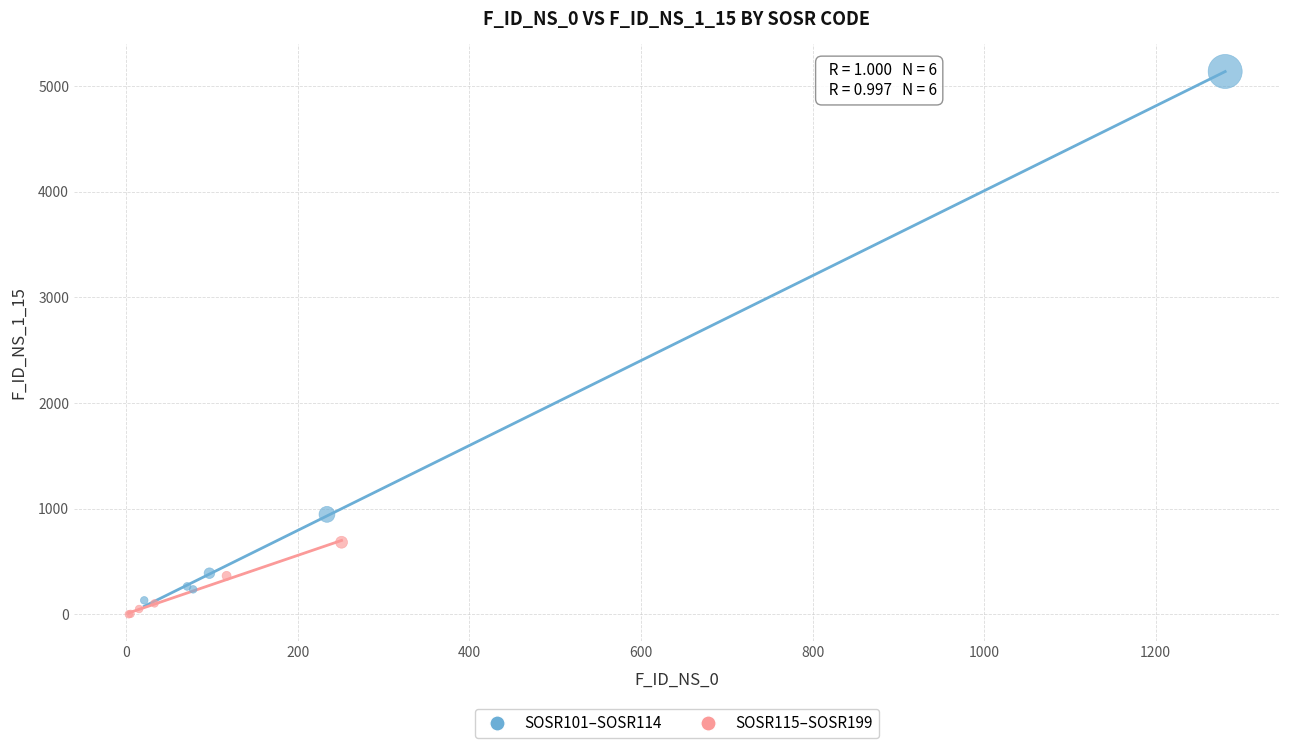

Which series has the widest spread of Y values?

SOSR101–SOSR114